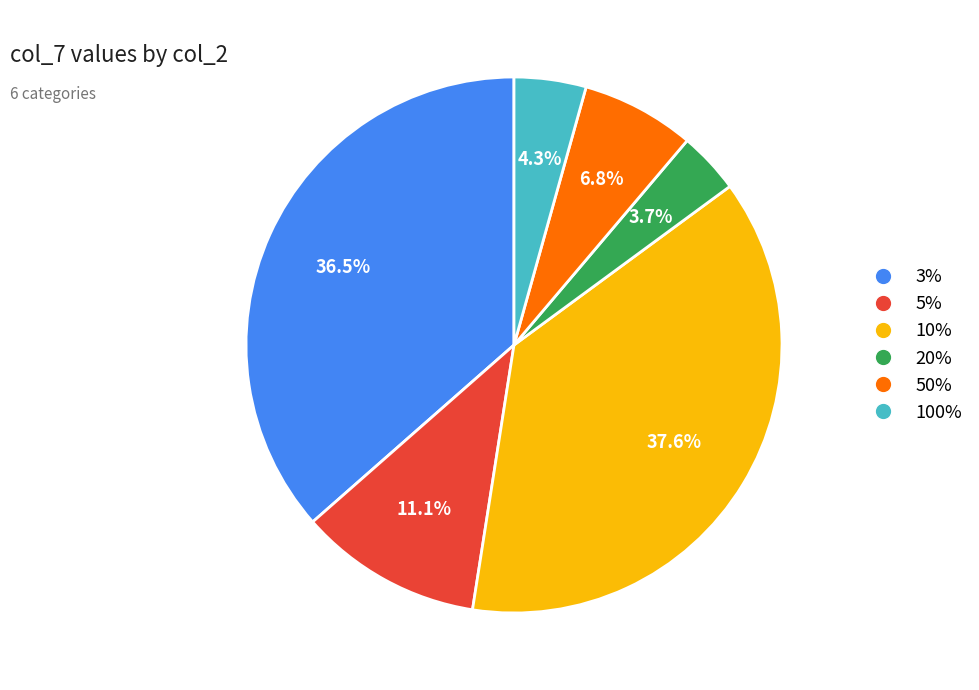

How many segments does this pie chart have?

6